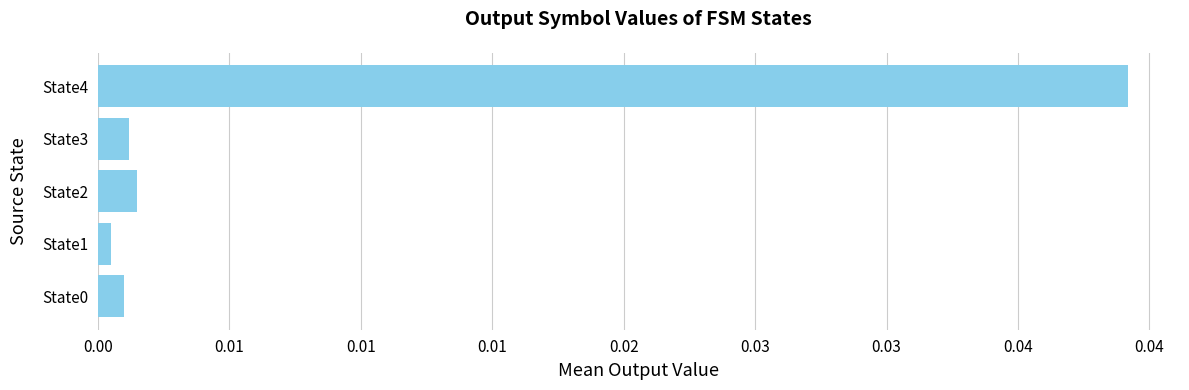

Where is the data nearest to the value 0?

State1